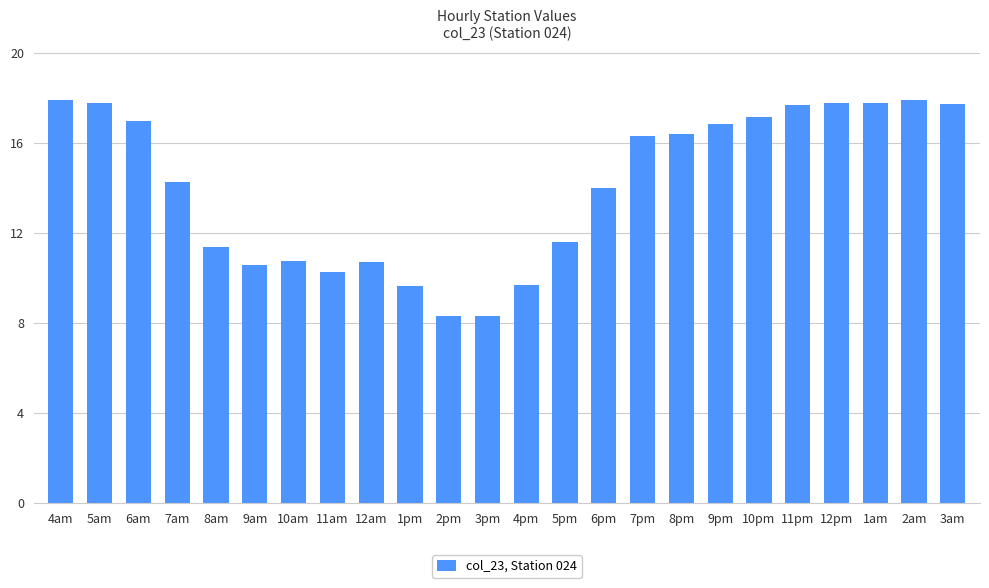

Does the chart contain any negative values?

No